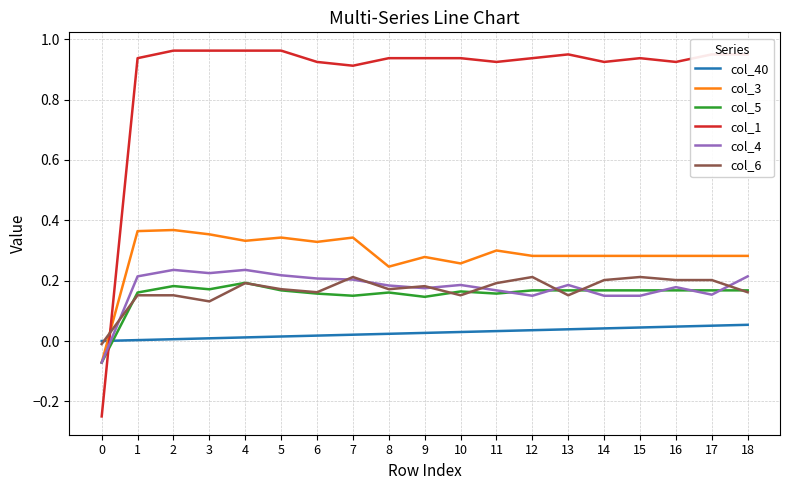

What is the total value across all series at 9?

1.7